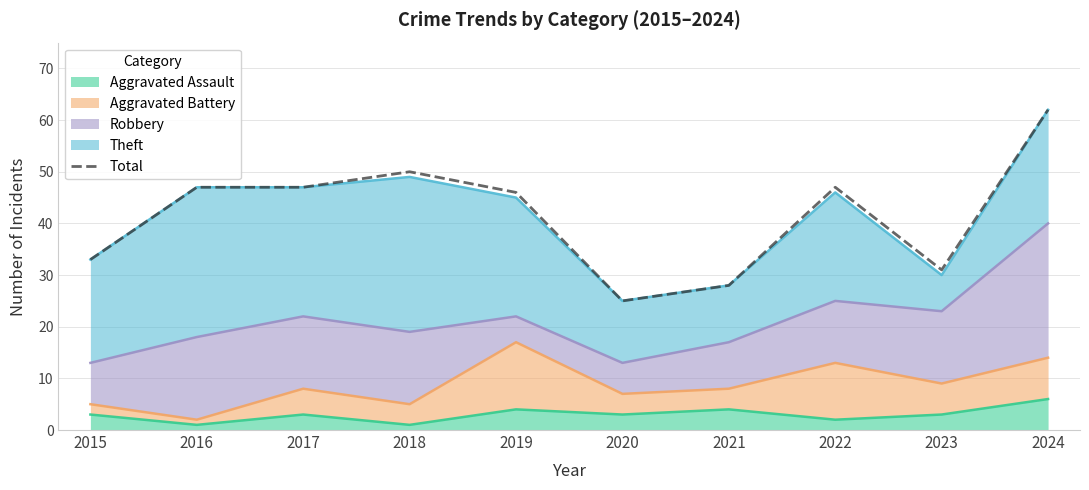

Where is the first local minimum?

2020